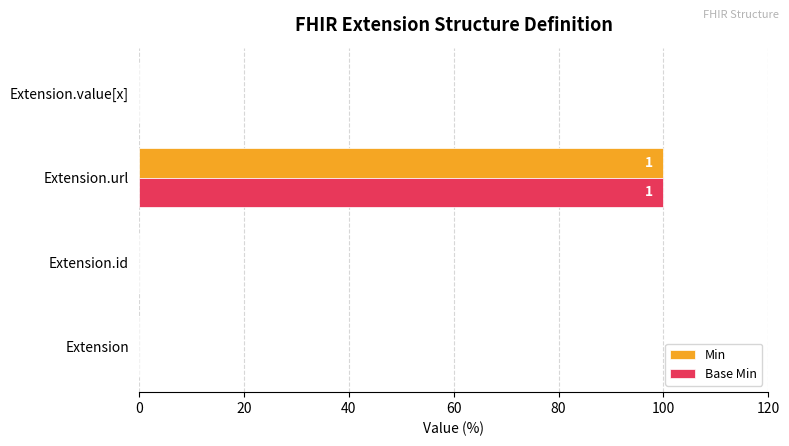

Is it true that Base Min equals -39 at Extension.id?

False